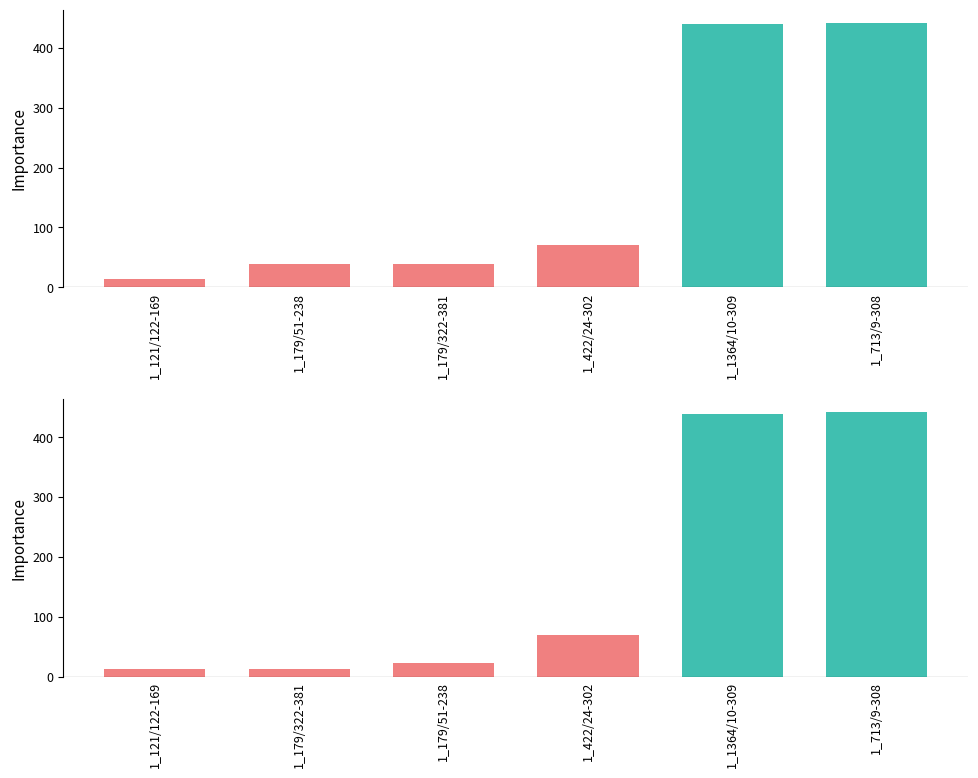

Which category has the highest value in the col_4 (full score) series?

1_713/9-308